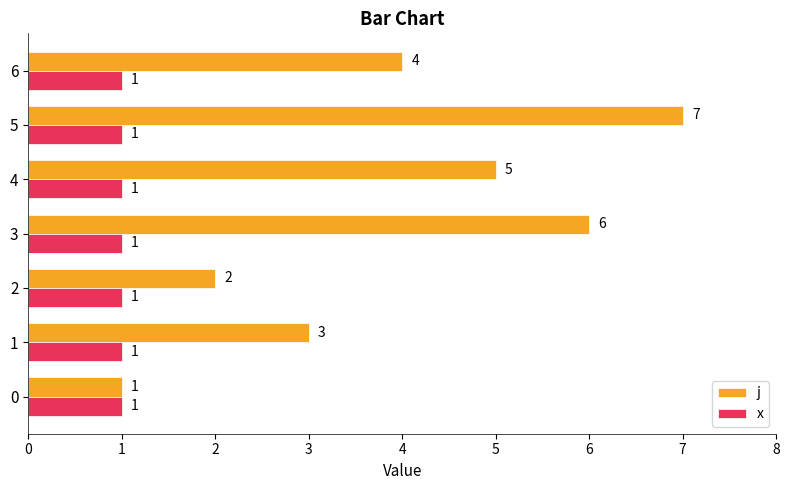

Which series has the largest total across all categories?

j